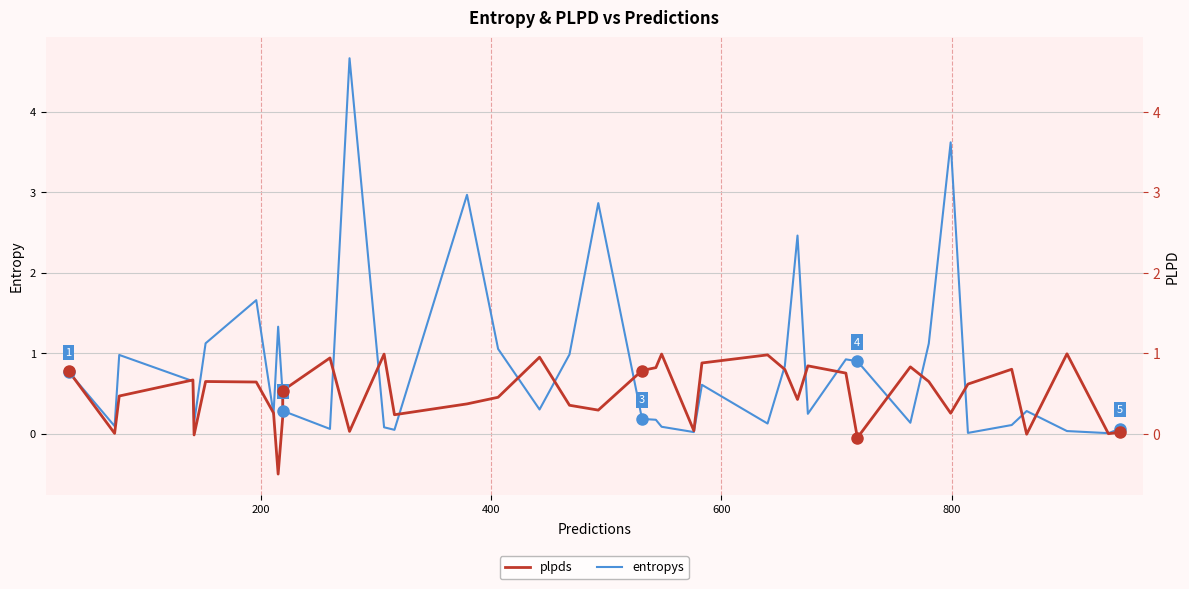

How many lines are shown in the chart?

2